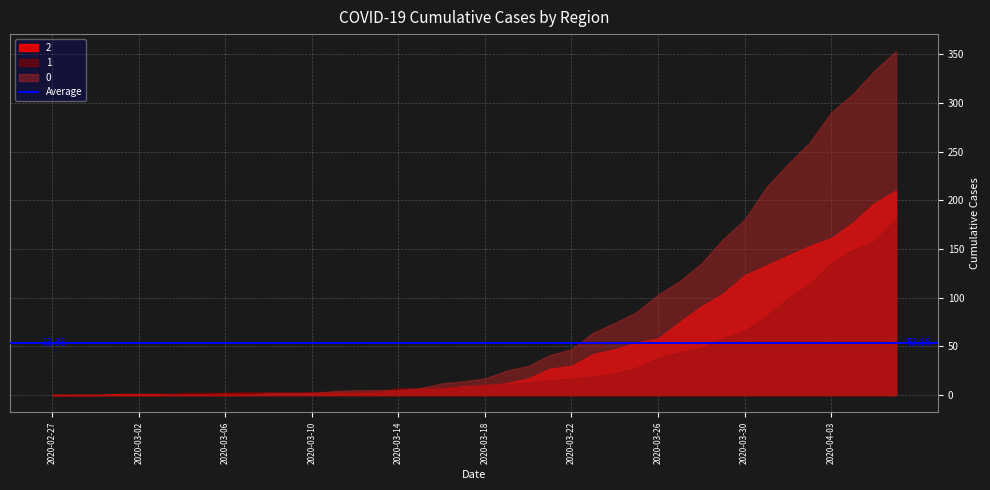

How many positive values does the 0 series have?

30